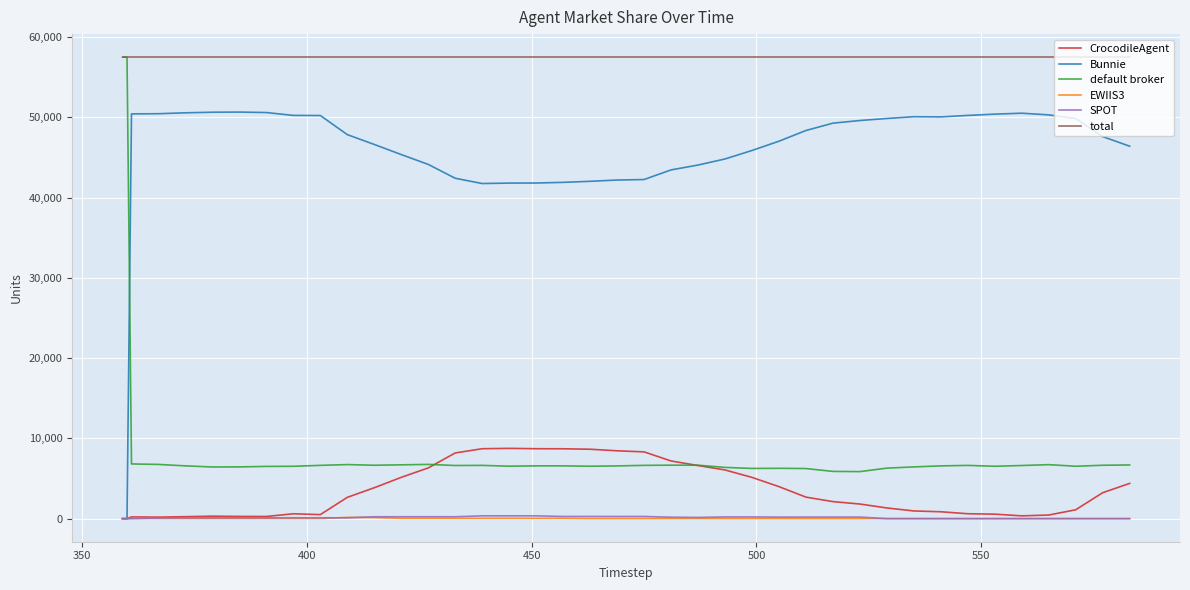

What are all the series names shown in the legend?

CrocodileAgent, Bunnie, default broker, EWIIS3, SPOT, total